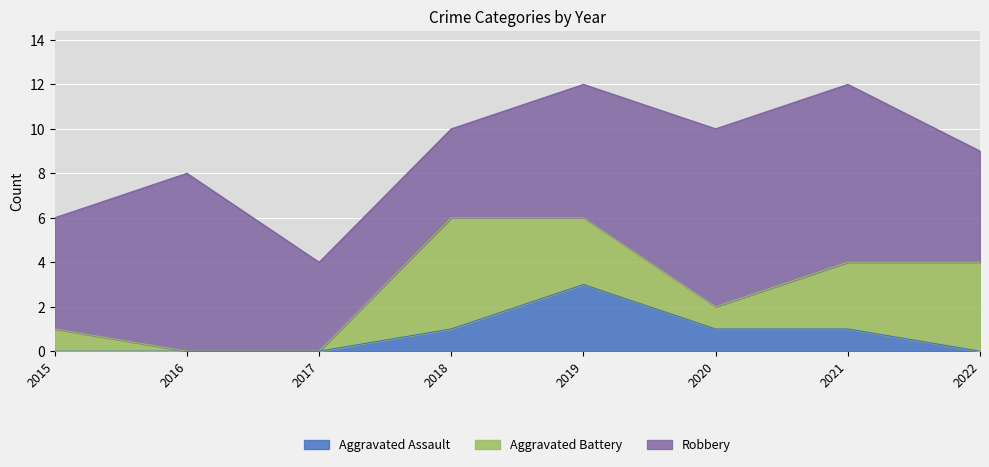

Count the Robbery values in the range 5 to 8.

6